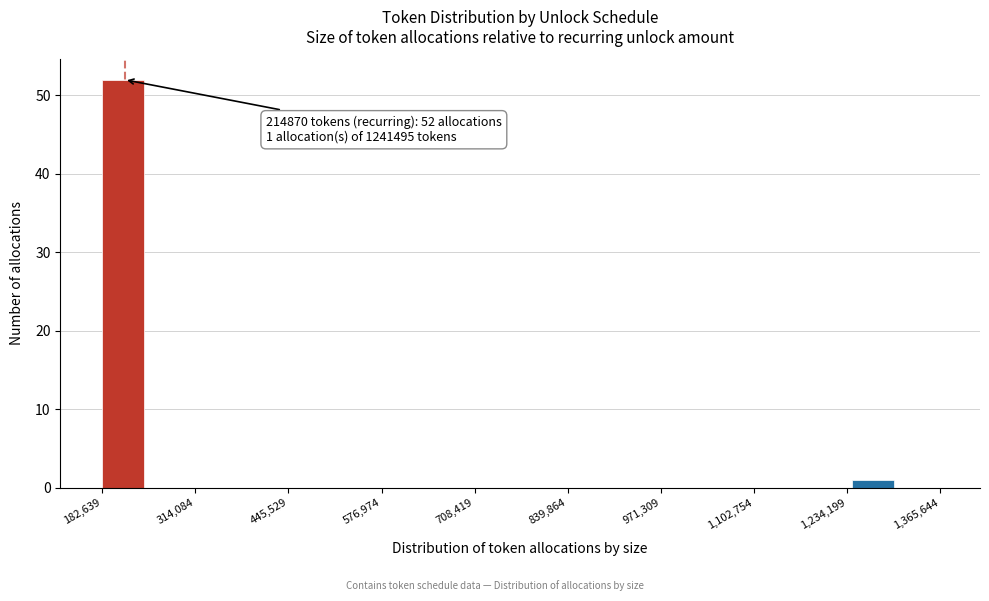

Read against the x-axis, roughly where is the centre of the tallest bar?

220000